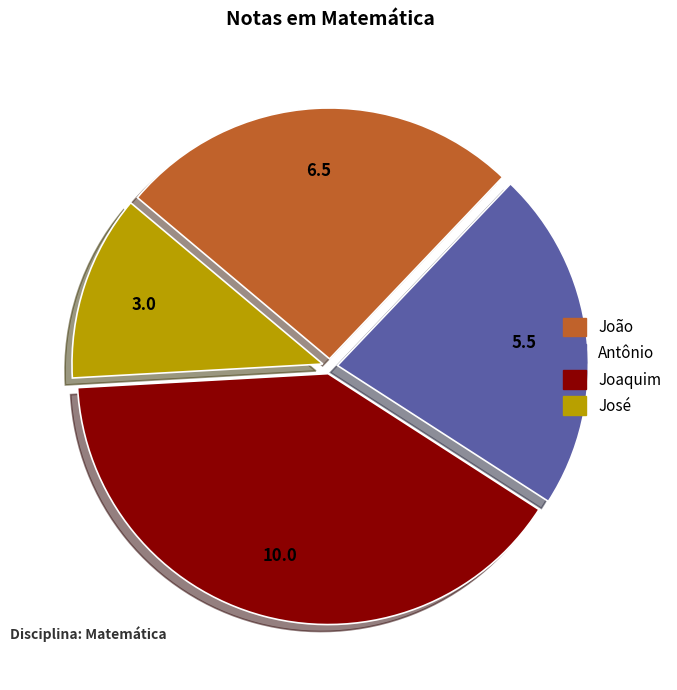

What is the ratio of the value at Joaquim to the value at Antônio?

1.8